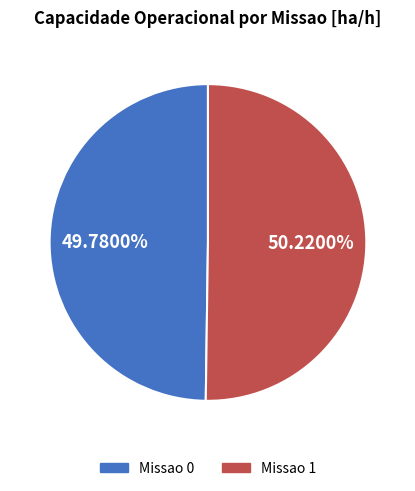

What is the ratio of the value at Missao 1 to the value at Missao 0?

1.0